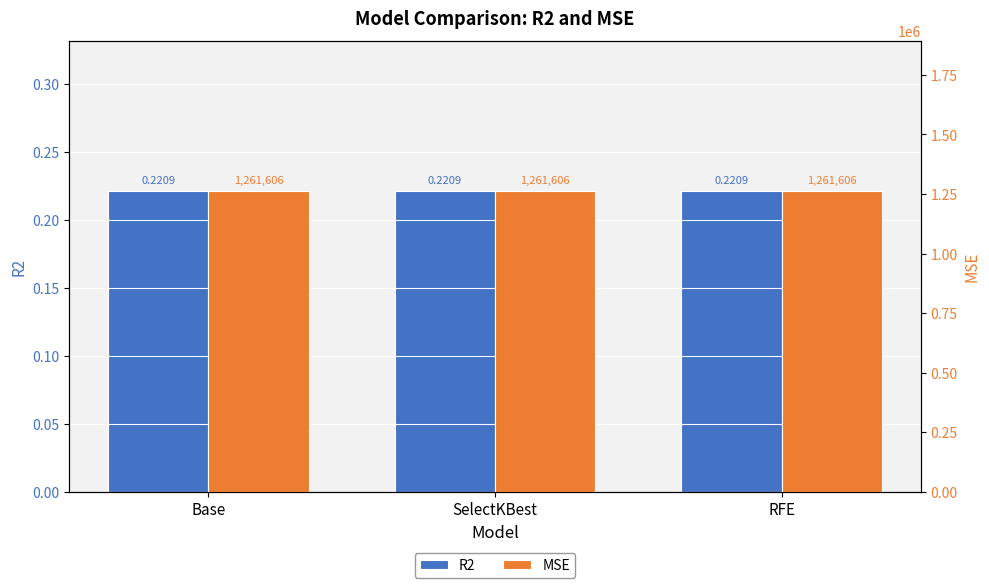

What are all the series names shown in the legend?

R2, MSE